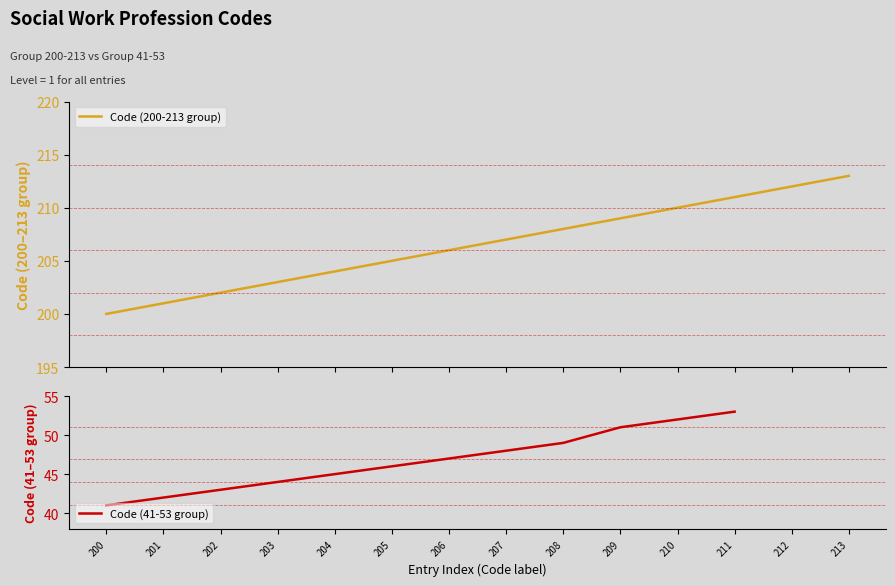

The value of Code (41-53 group) at 200 is 41. True or false?

True